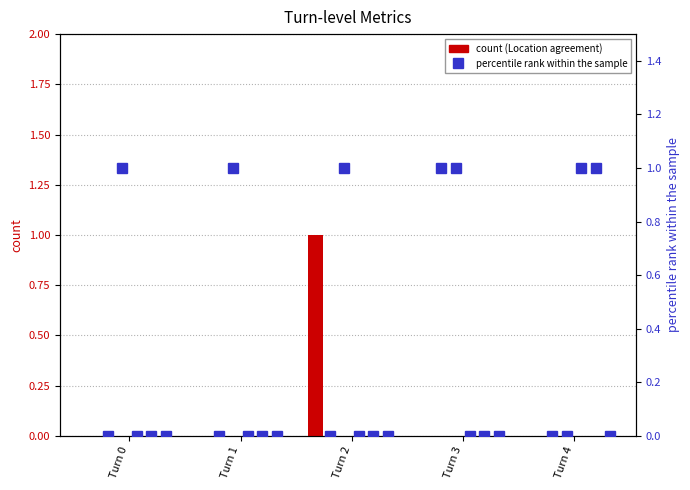

Which category has the lowest value across all series?

Turn 0